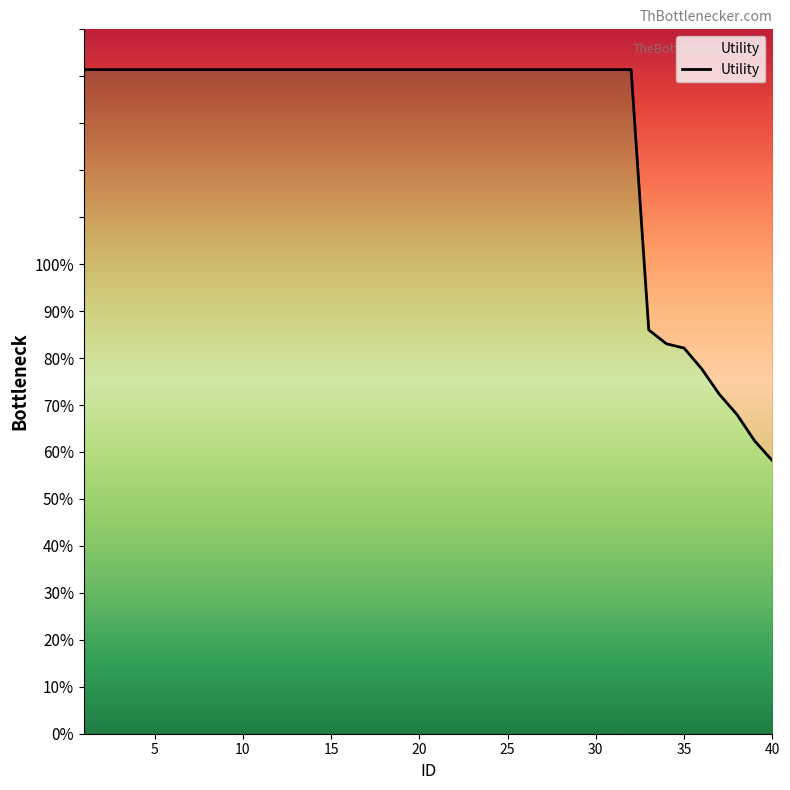

How many distinct data groups are displayed?

1